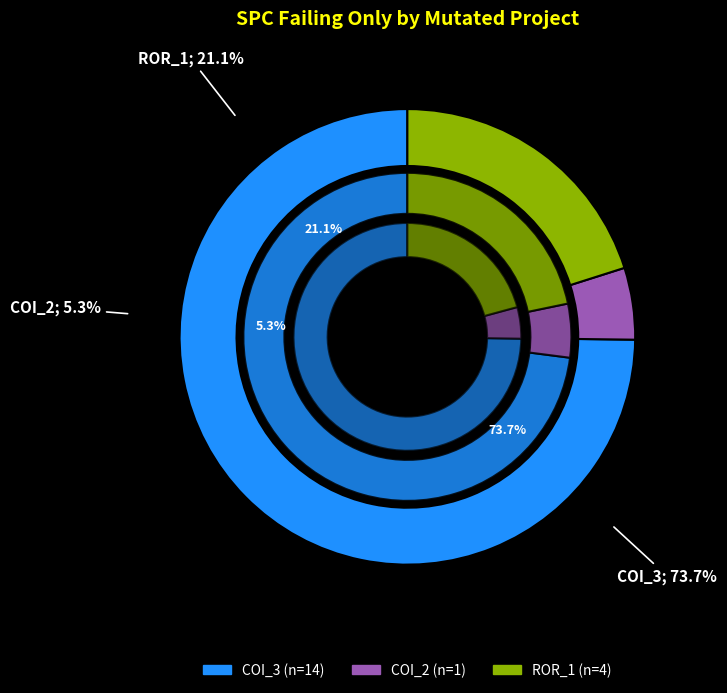

How many slices are in this pie chart?

3